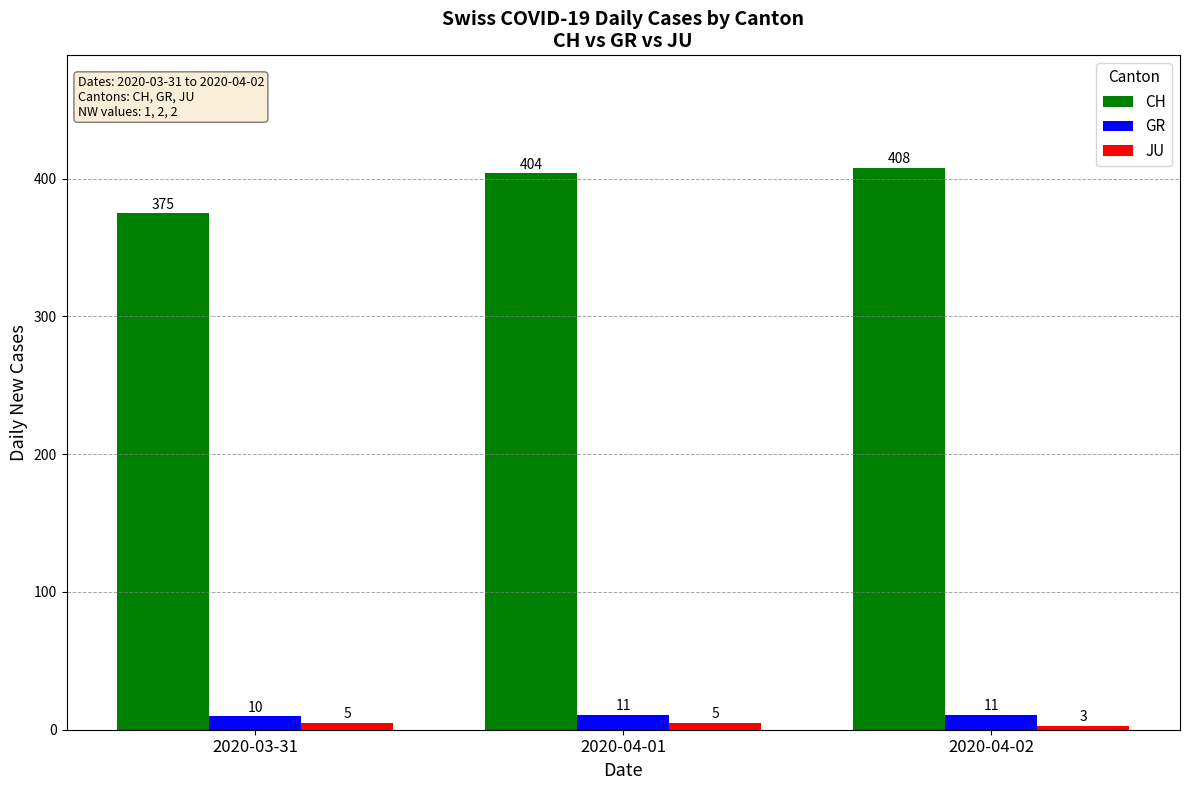

How many data points does each series have?

3